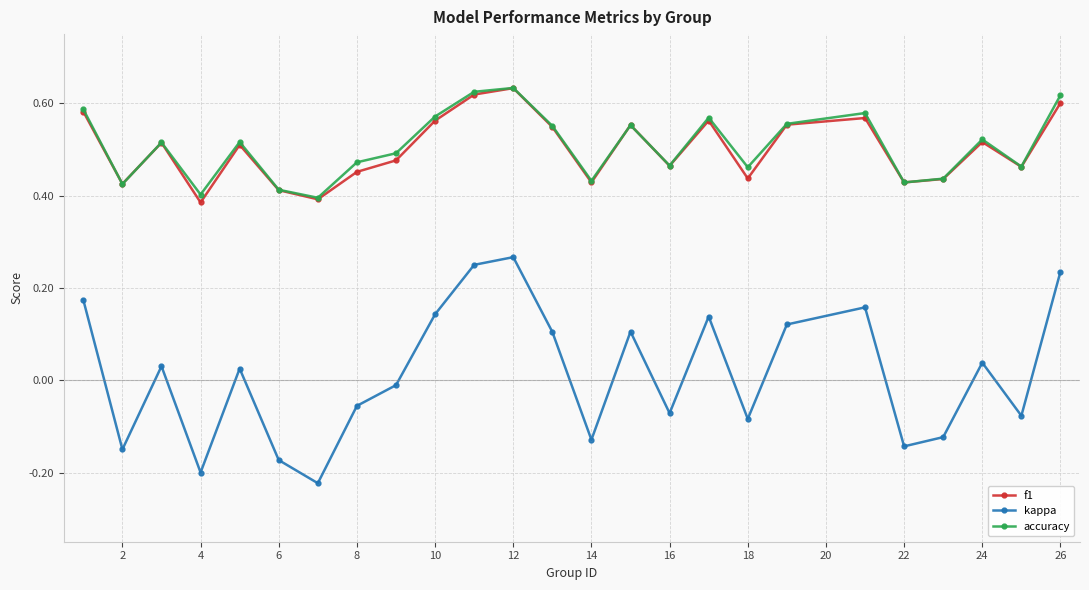

True or false: f1 has more than 0 points higher than both neighbors.

True